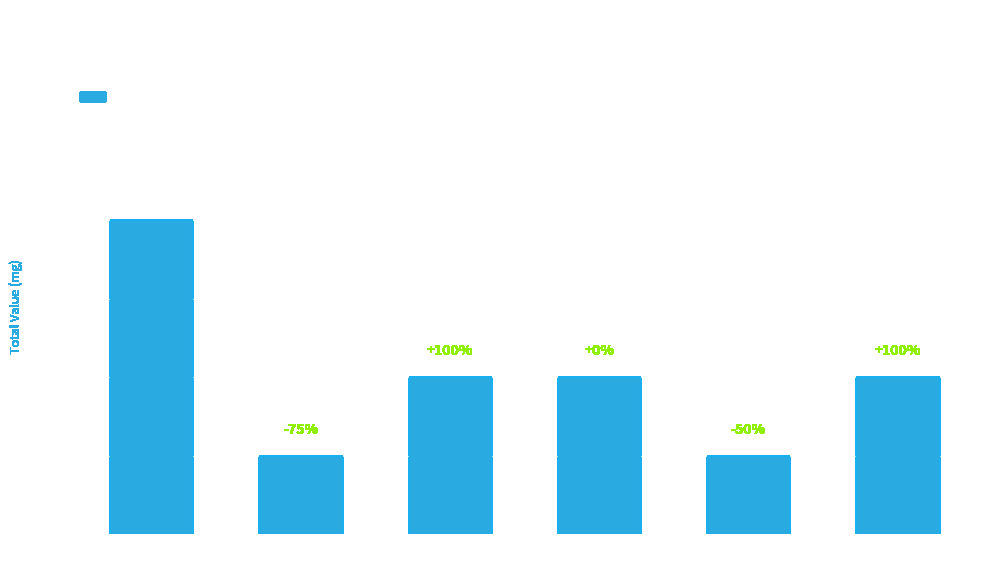

Rank the categories by value from lowest to highest.

3690334, 5346583, 3861493, 4706548, 5855441, 3433611